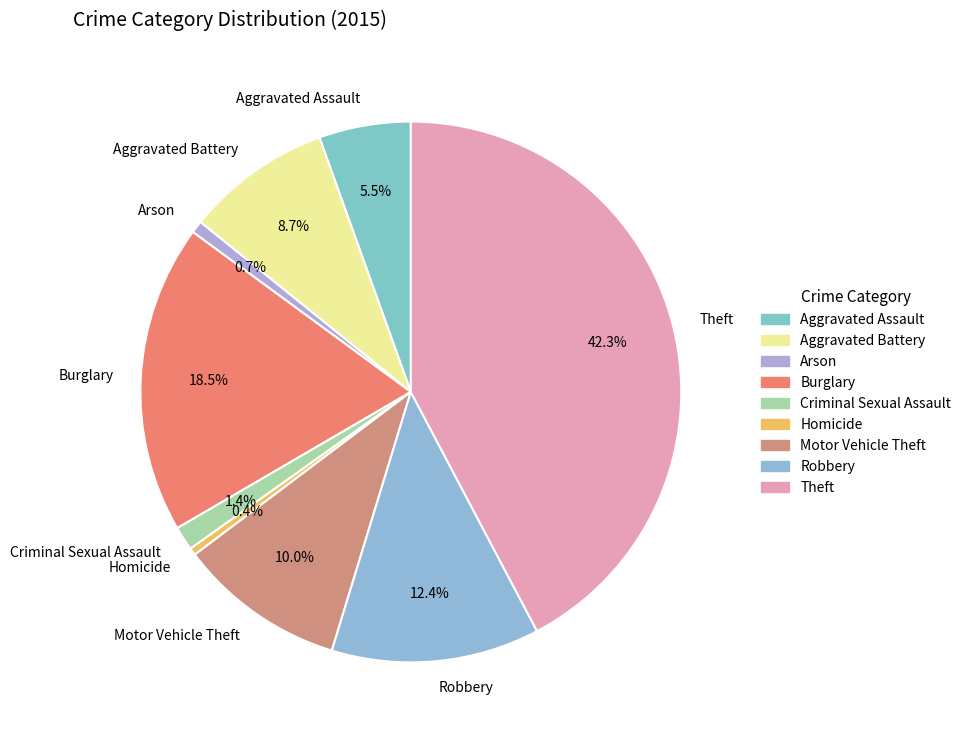

How many segments does this pie chart have?

9